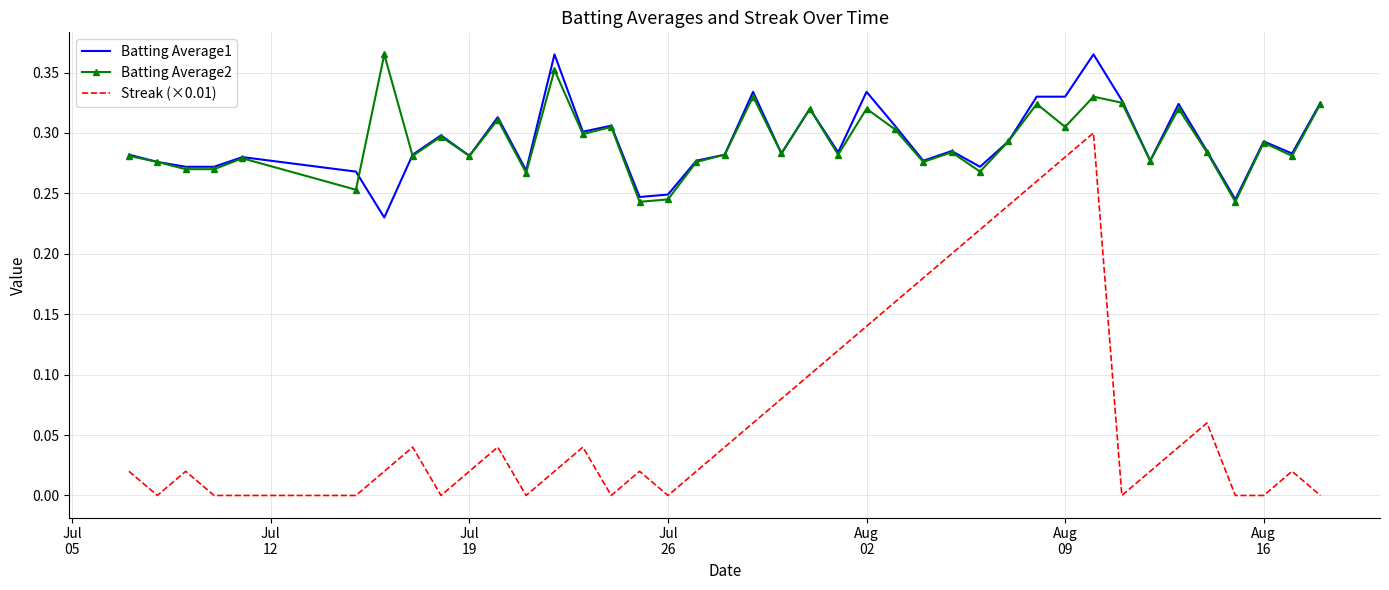

Which series has the widest spread of values?

Streak (×0.01)